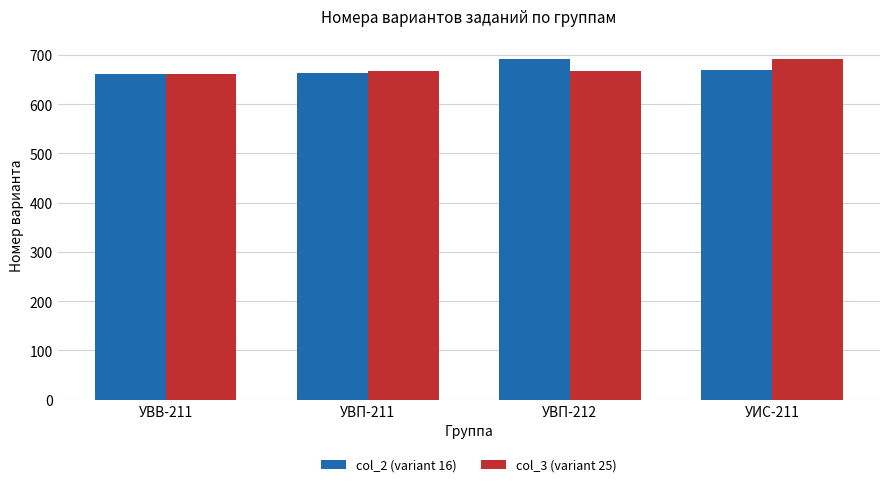

What is the minimum value for col_2 (variant 16)?

661